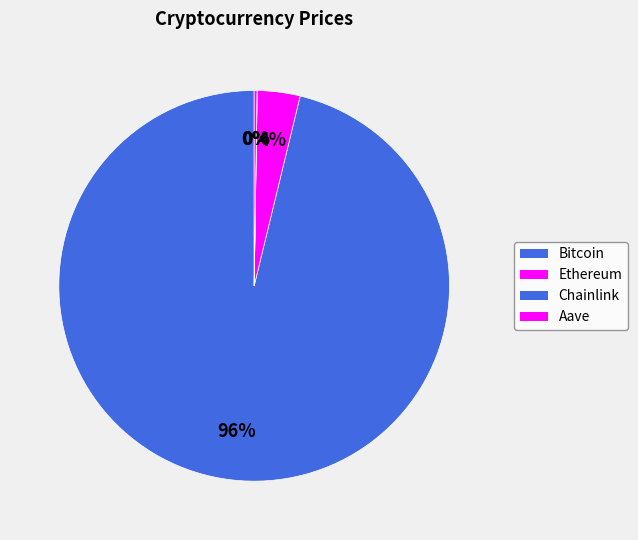

What percentage do Ethereum and Aave together represent?

3.8%